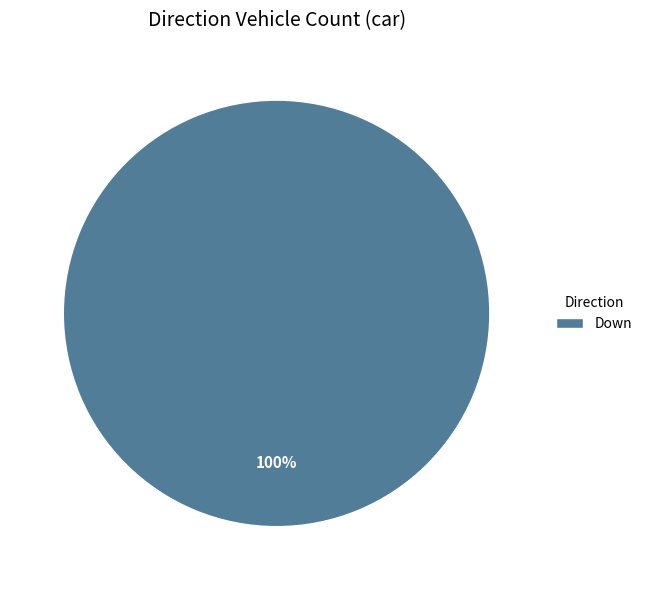

Is it true that Down is 88% of the pie?

False